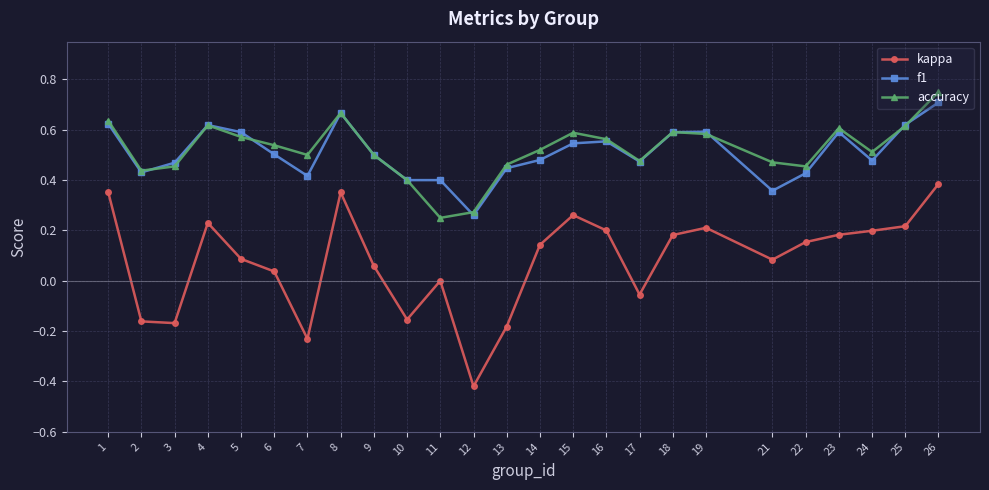

How many lines are shown in the chart?

3